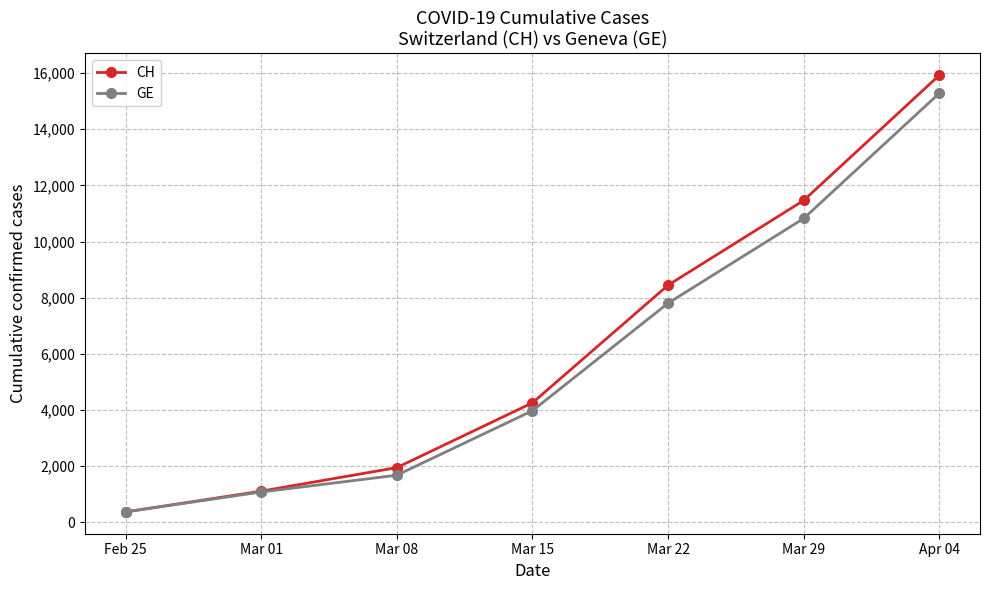

What is the label of the 4th point from the right?

Mar 15